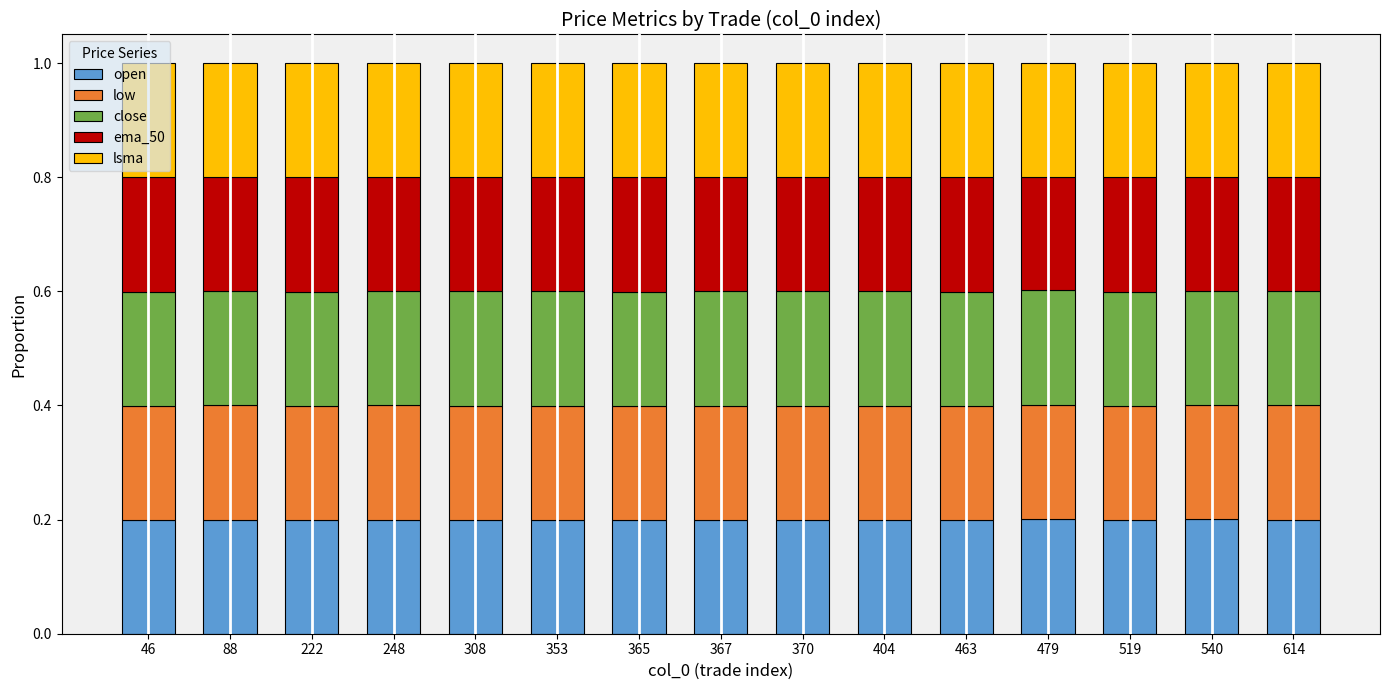

Is it true that open equals 0.2 at 367?

True